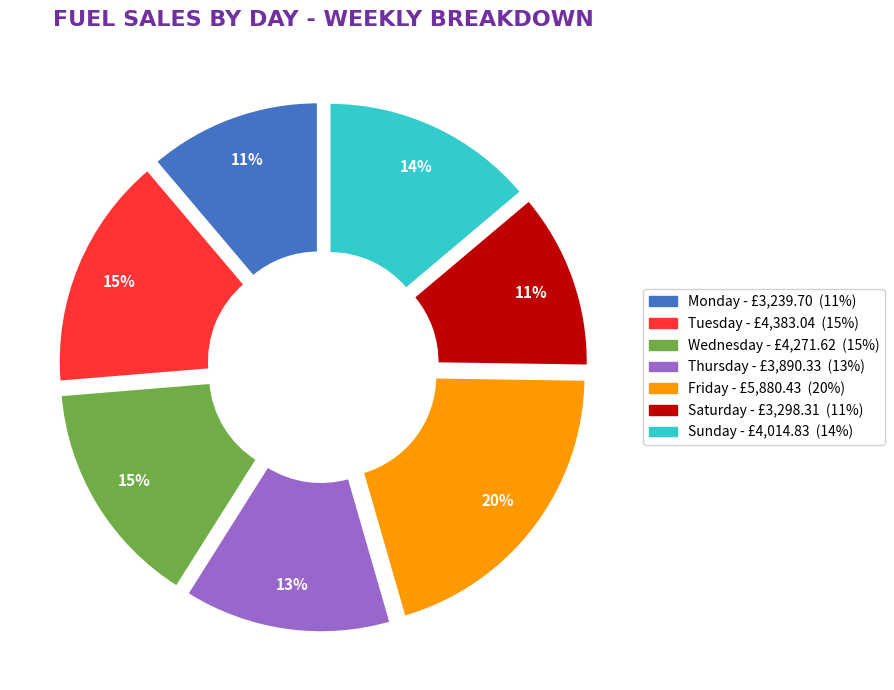

To the nearest percent, what is the difference between the largest and smallest slice percentages?

9%